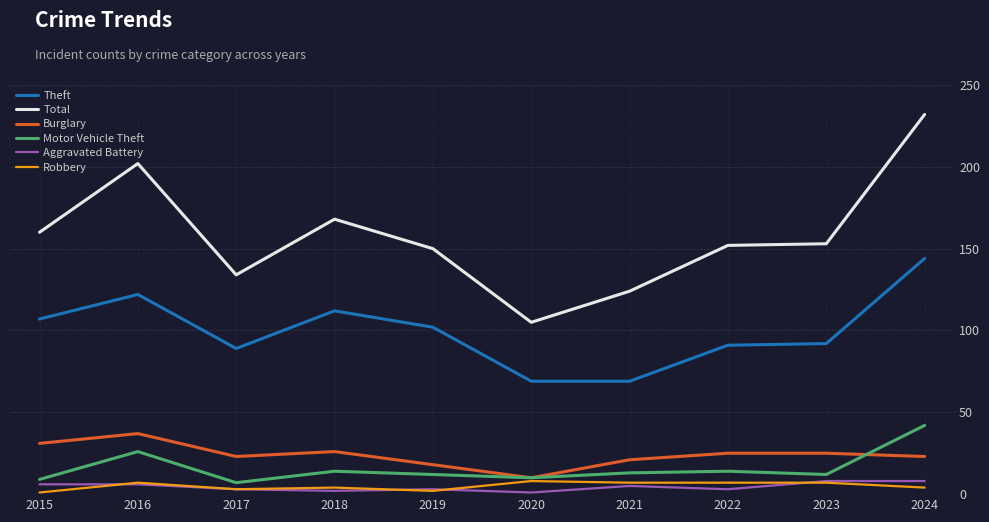

Is it true that Burglary equals 25 at 2023?

True